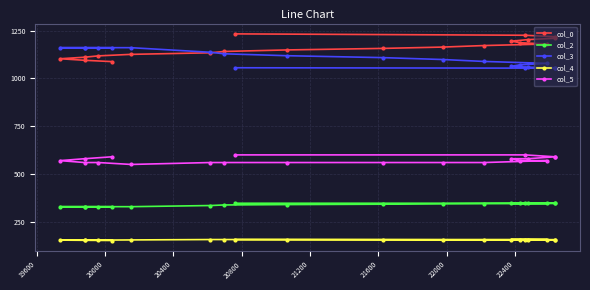

True or false: col_0 has more than 0 interior local peaks.

False